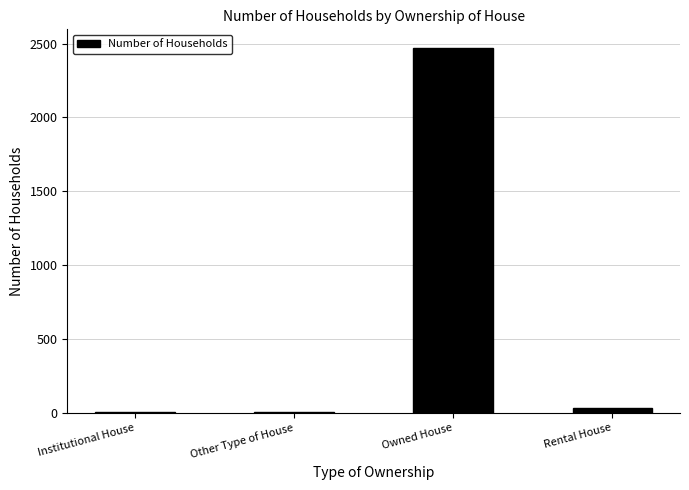

What is the average value?

627